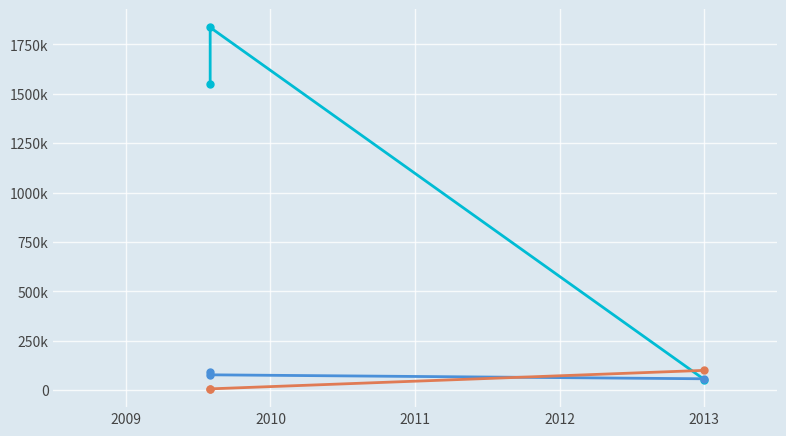

How many values in the TaxonId series exceed 6425?

1